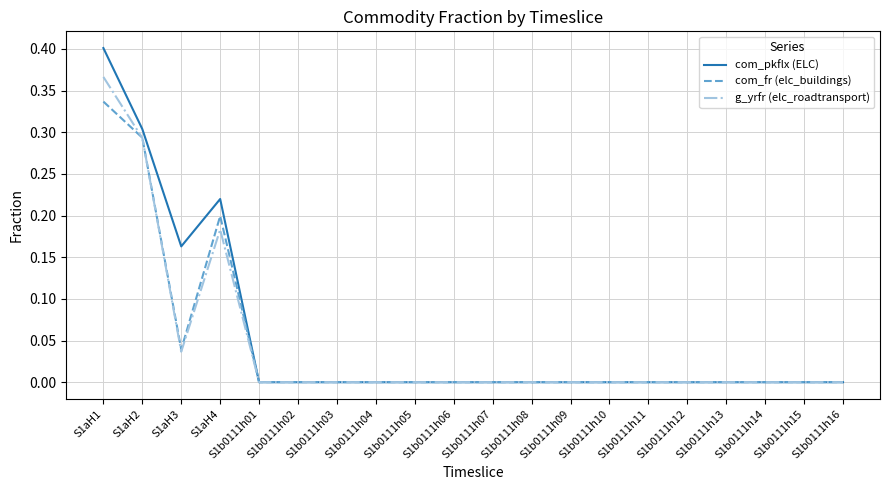

The com_pkflx (ELC) series shows 0.3 at S1aH2. True or false?

True